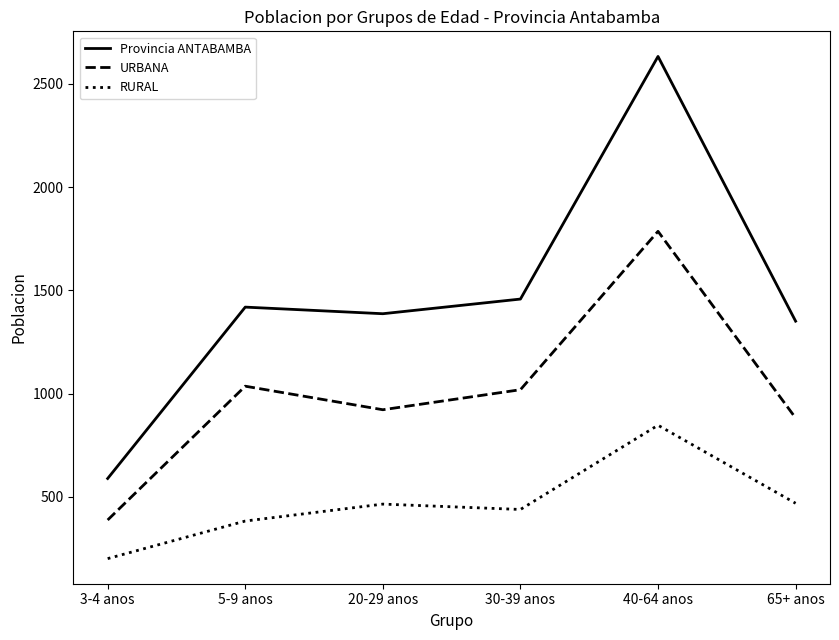

Where is Provincia ANTABAMBA nearest to the value 1611?

30-39 anos